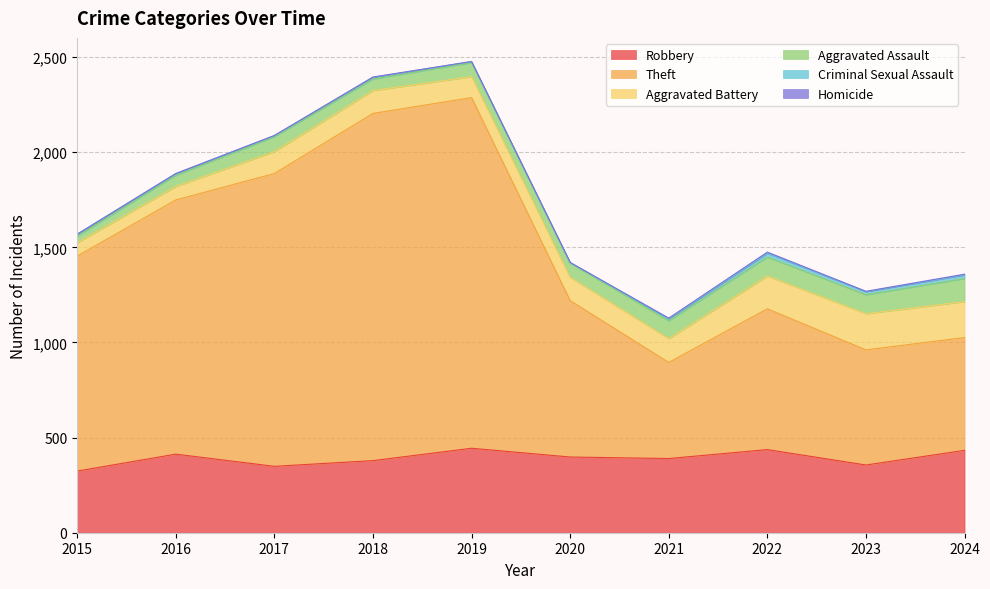

What are all the series names shown in the legend?

Robbery, Theft, Aggravated Battery, Aggravated Assault, Criminal Sexual Assault, Homicide